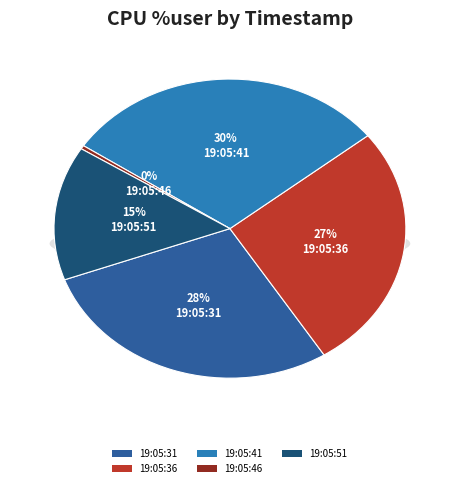

Which slice is the smallest?

19:05:46